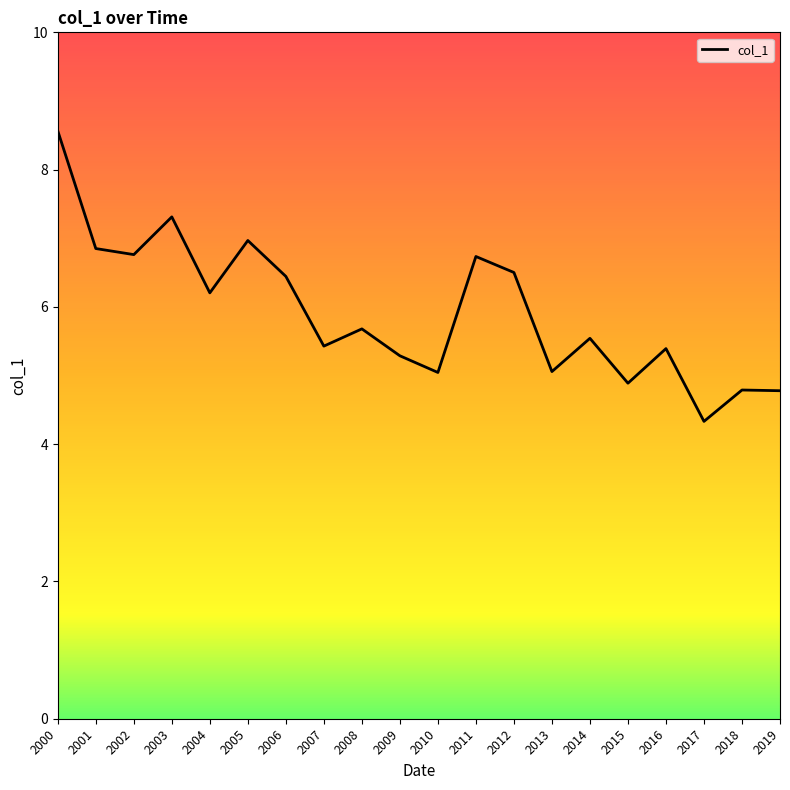

What is the smallest value displayed?

4.3